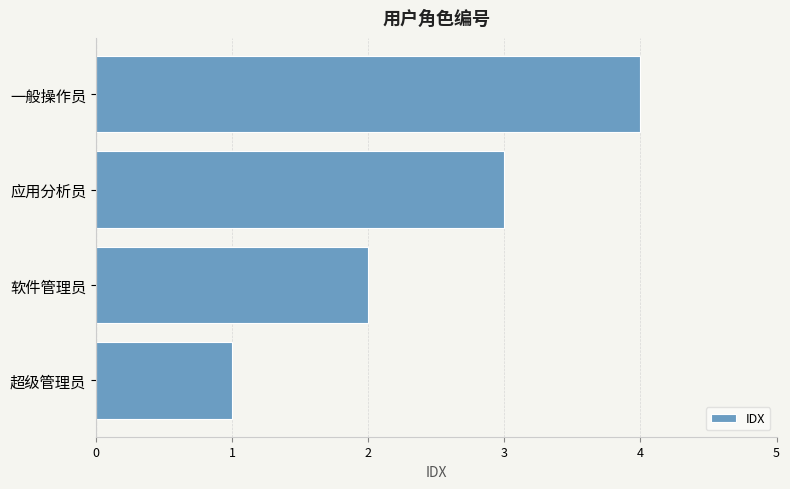

Count the number of categories in the chart.

4